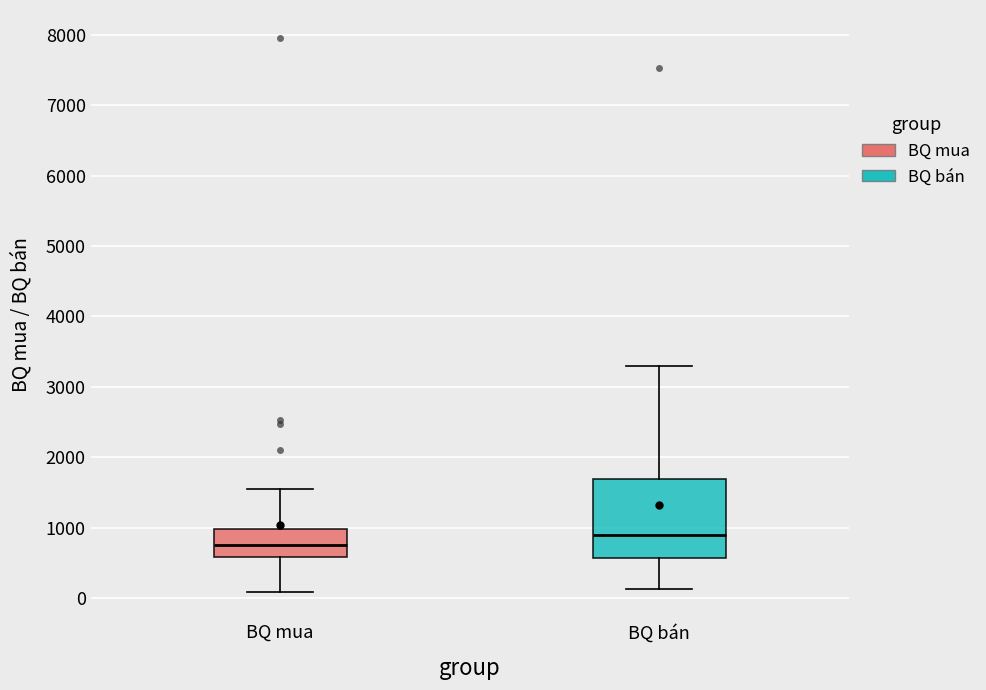

Comparing the boxes themselves (not the whiskers), which one is the tallest?

BQ bán